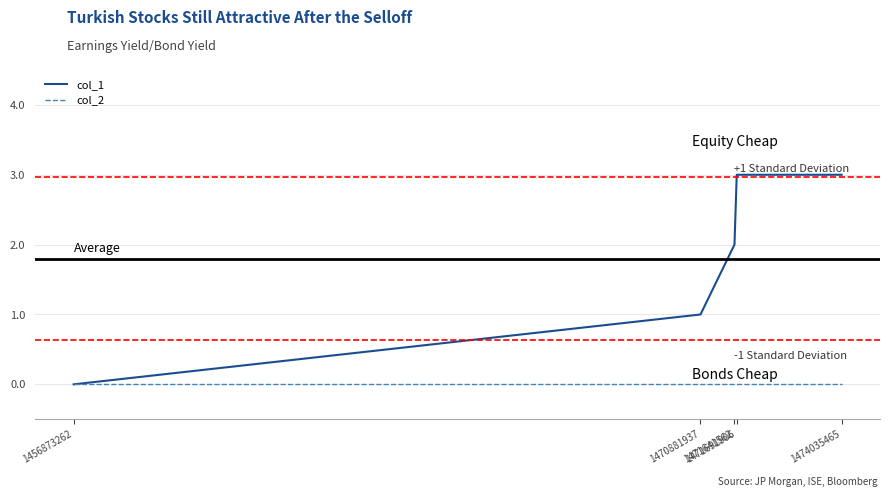

Reading left to right, extract all data points from this chart.

col_1: 0	1	2	3	3
col_2: 0	0	0	0	0